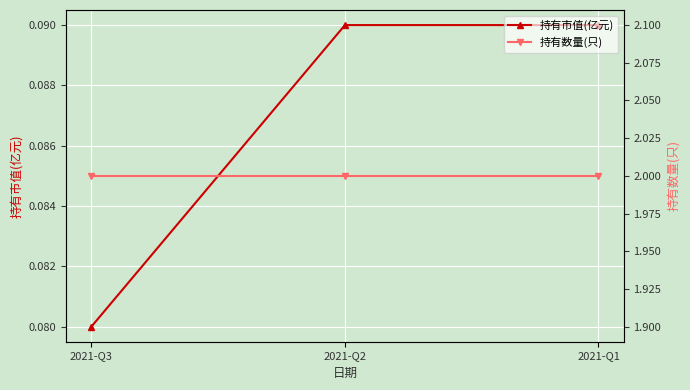

Between 2021-Q3 and 2021-Q2, which is larger?

2021-Q2